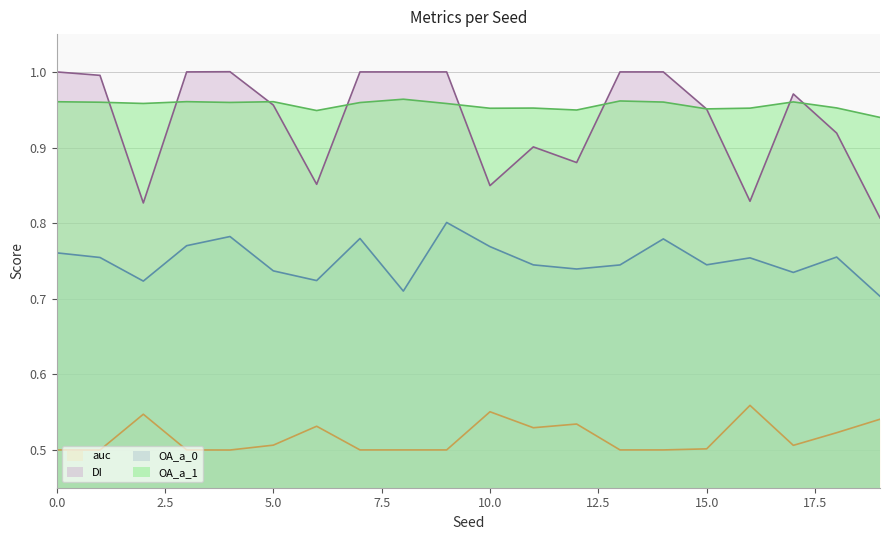

At how many categories does at least one series exceed 0?

20